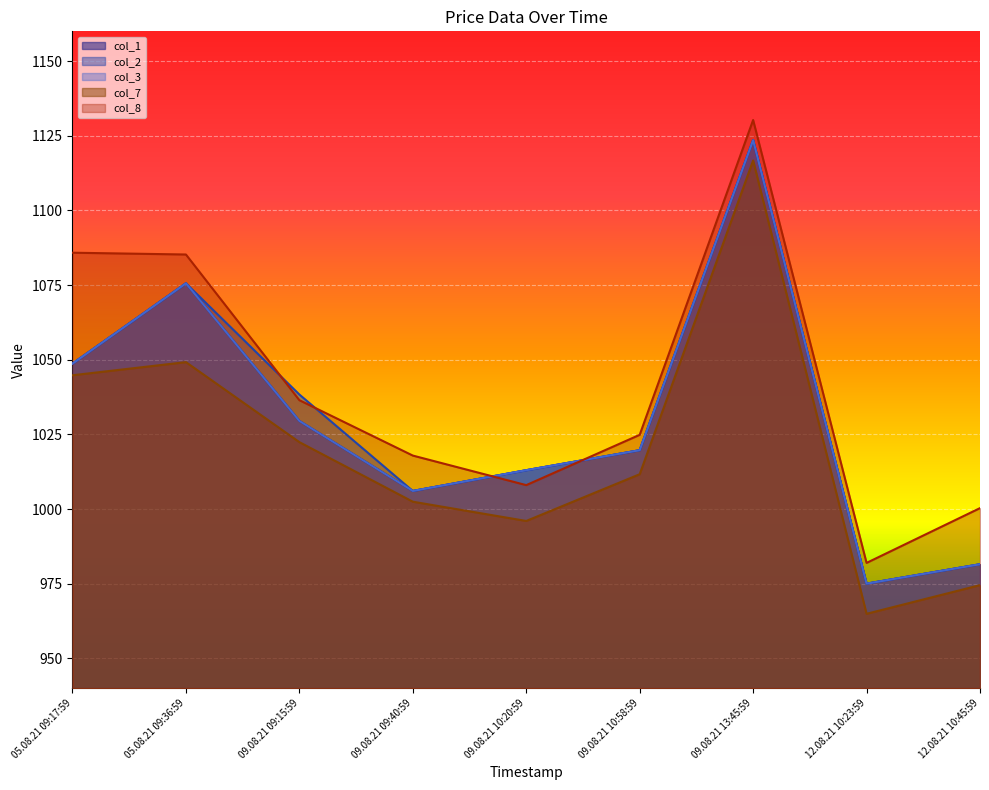

What is the spread (max minus min) of values at 09.08.21 13:45:59?

13.5